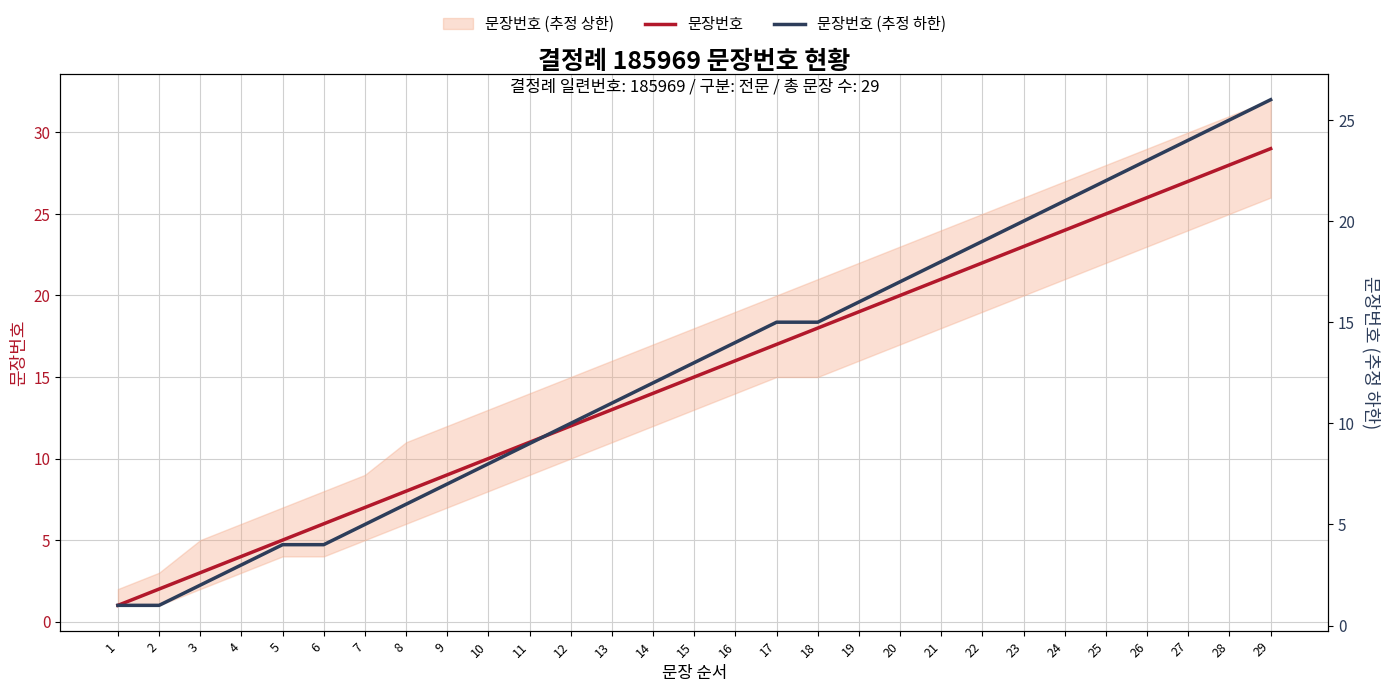

Which series changed the most between 4 and 14?

문장번호